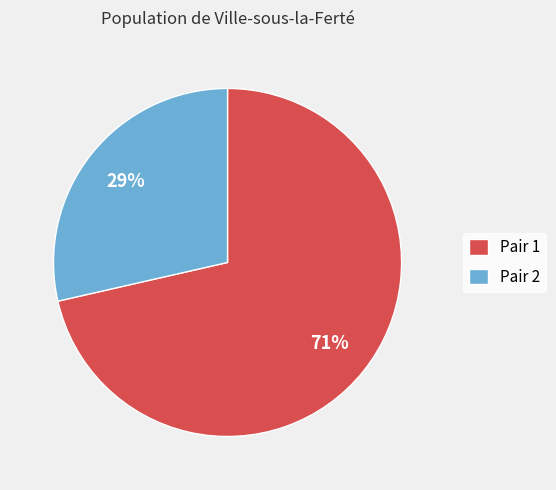

To the nearest percent, what percentage of the pie is Pair 2?

29%